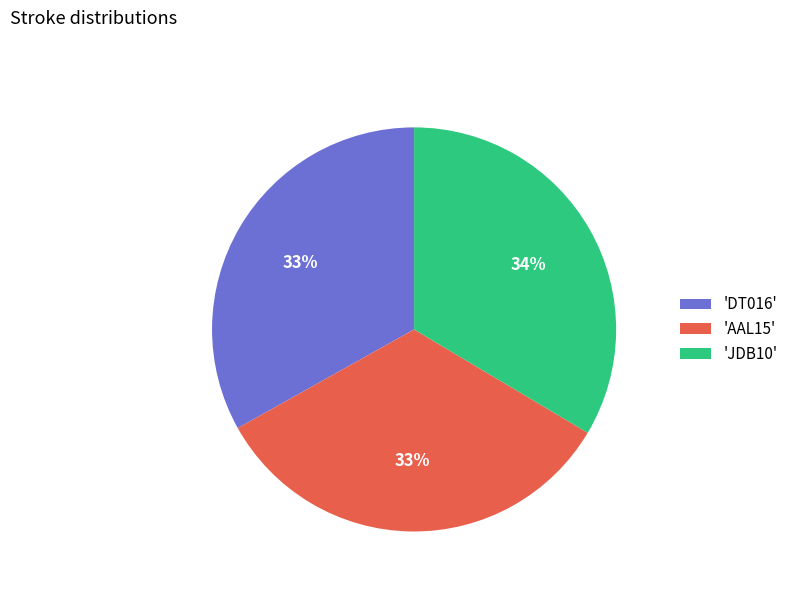

Does any single category account for the majority?

No